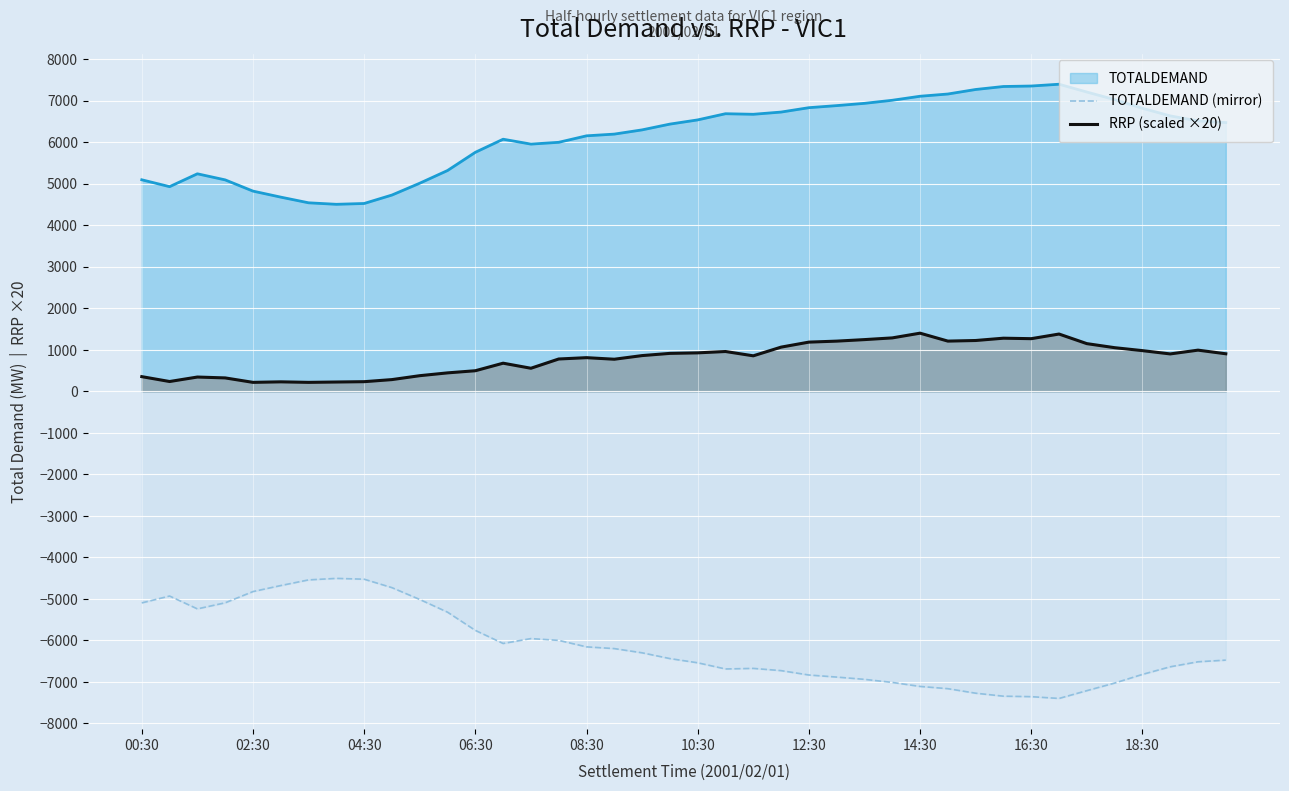

List the series in order of their overall mean, lowest first.

TOTALDEMAND (mirror), RRP (scaled ×20), TOTALDEMAND